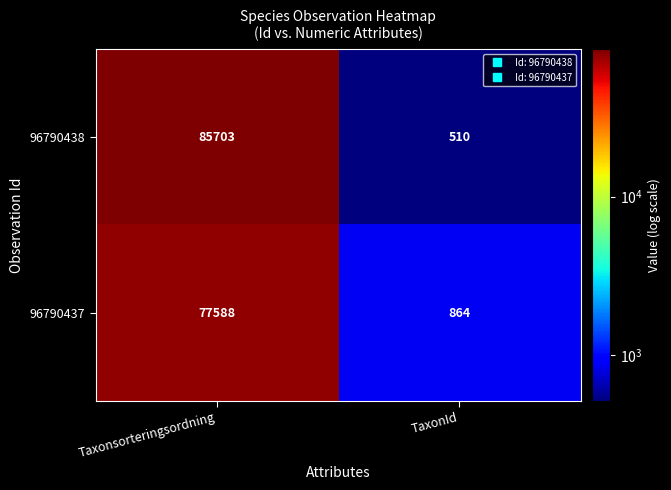

Reading right to left, list all the values displayed in this chart.

96790438: TaxonId=510	Taxonsorteringsordning=85703
96790437: TaxonId=864	Taxonsorteringsordning=77588